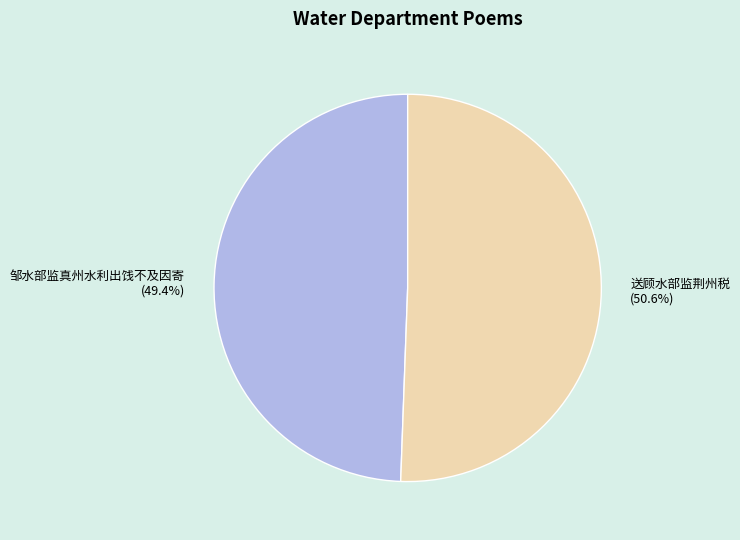

Which category accounts for the majority?

送顾水部监荆州税